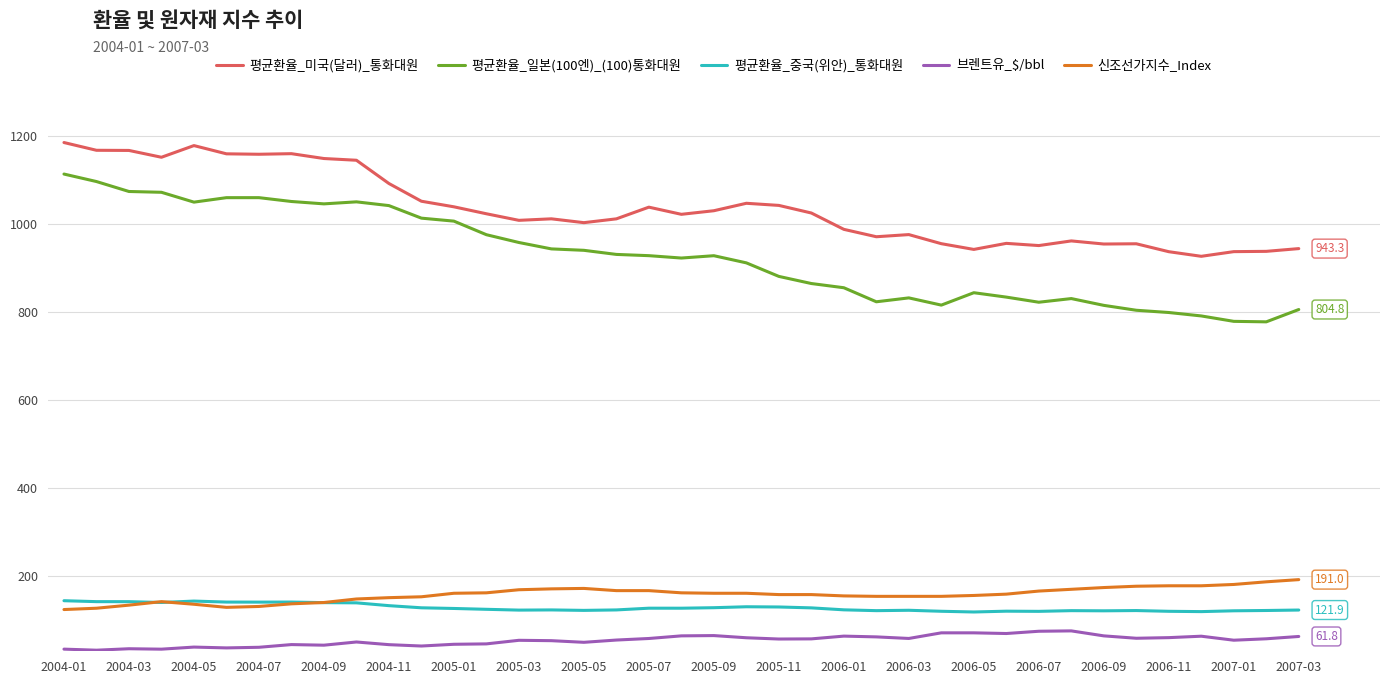

What is the minimum value for 평균환율_중국(위안)_통화대원?

117.5